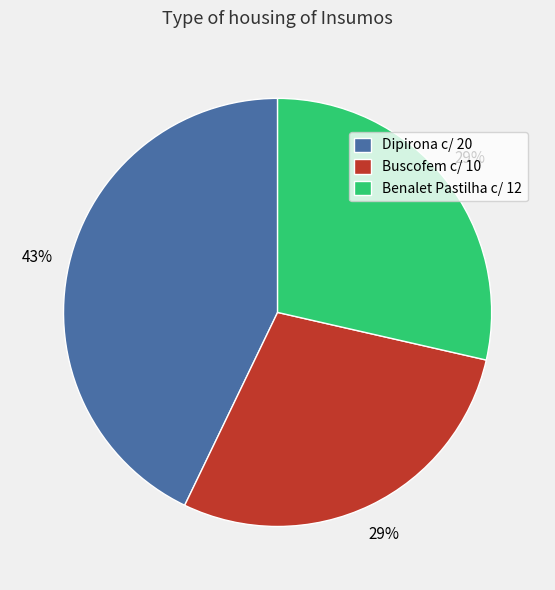

Does Buscofem c/ 10 account for over 50% of the chart?

No